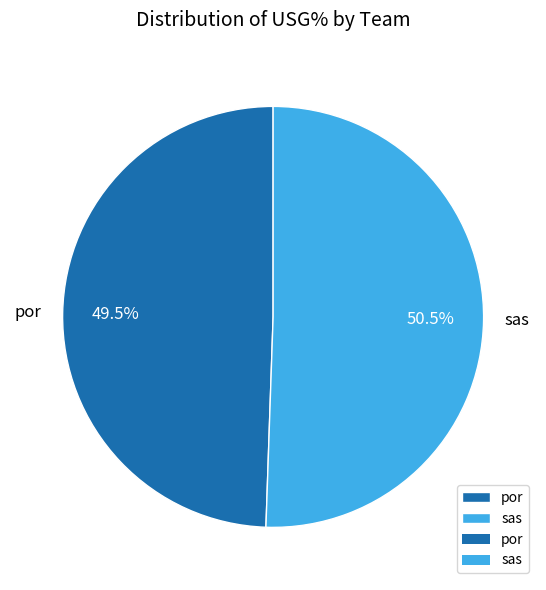

How many slices are in this pie chart?

2